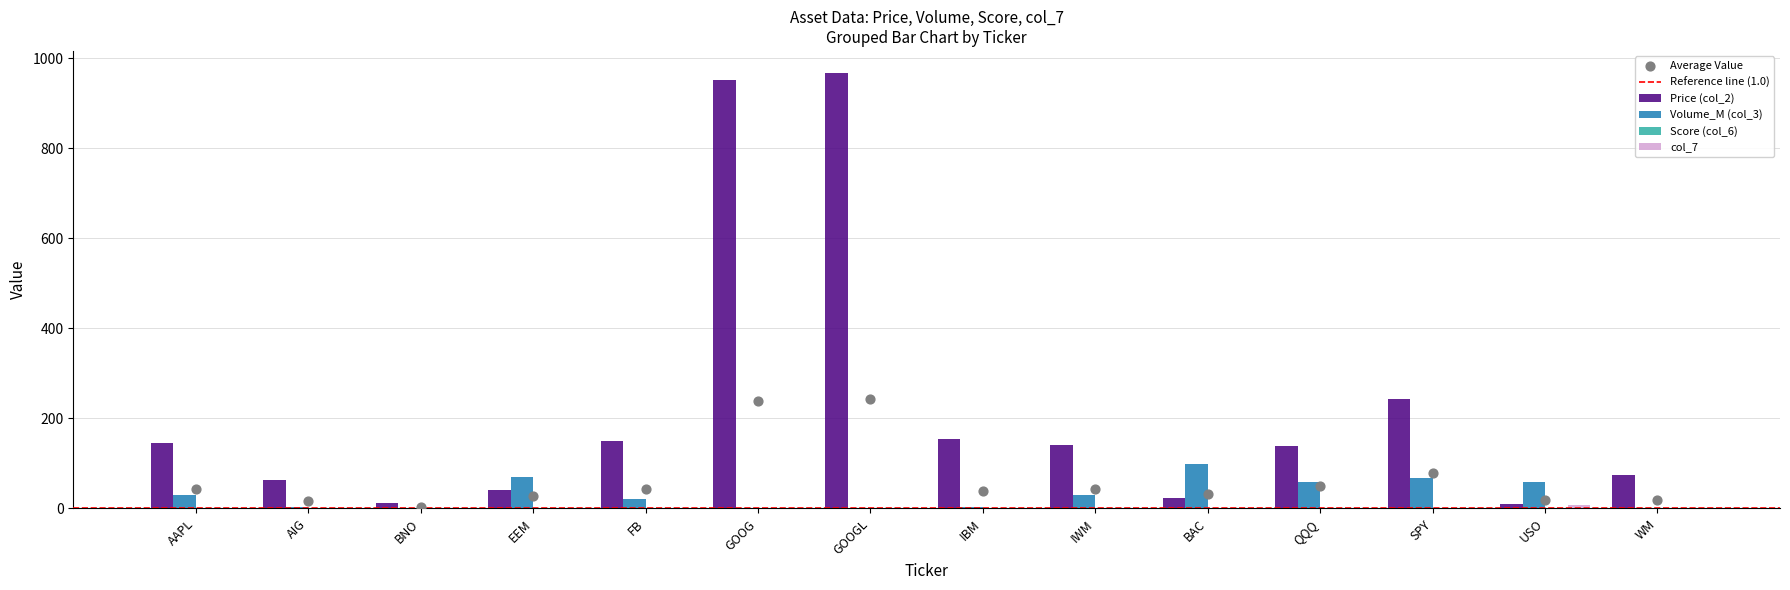

Which series contains the highest Y value?

Price (col_2)